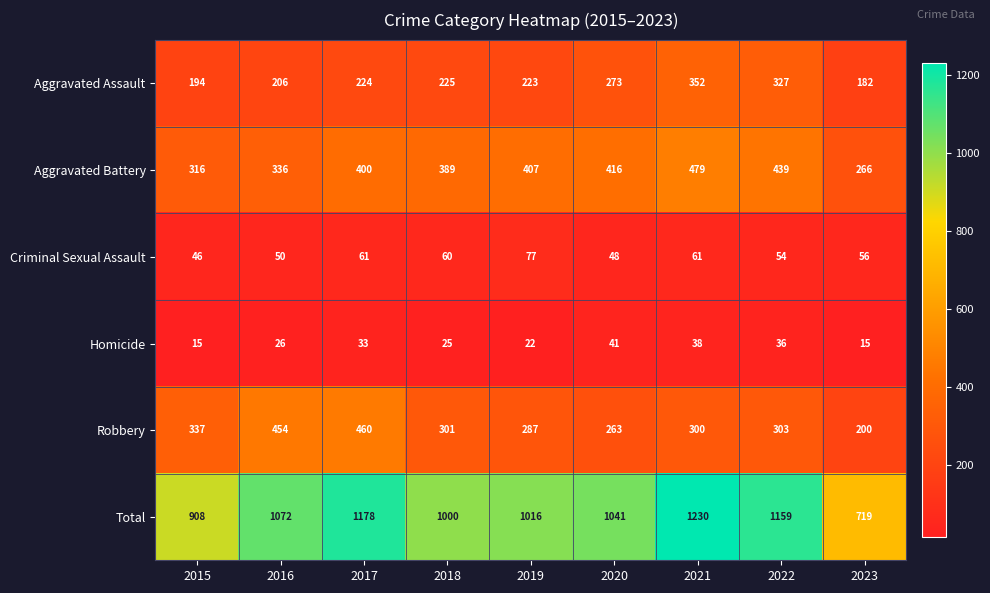

Which series has the largest total across all categories?

Total